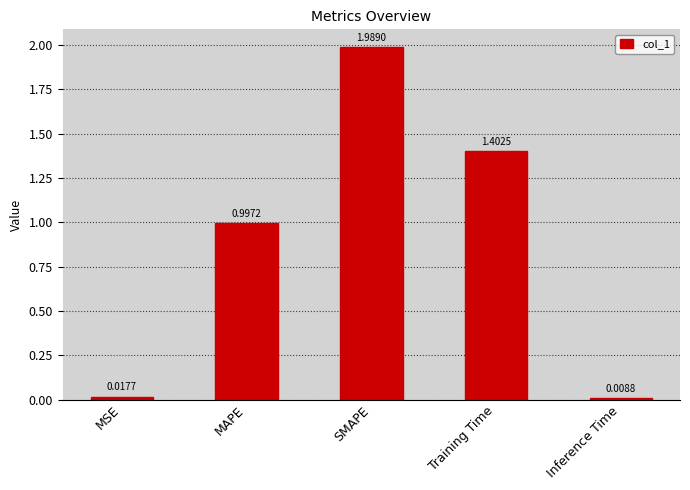

What is the sum of the values at MAPE and Inference Time?

1.0